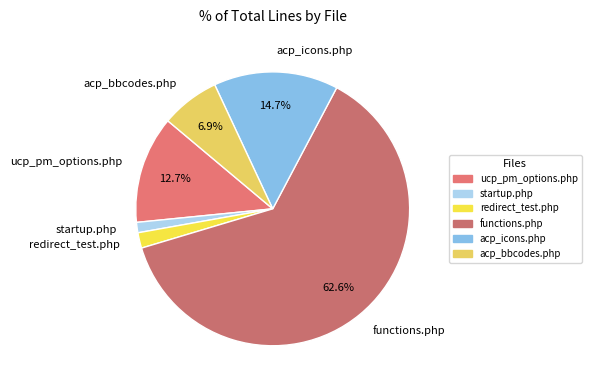

Which has a higher value, acp_bbcodes.php or functions.php?

functions.php